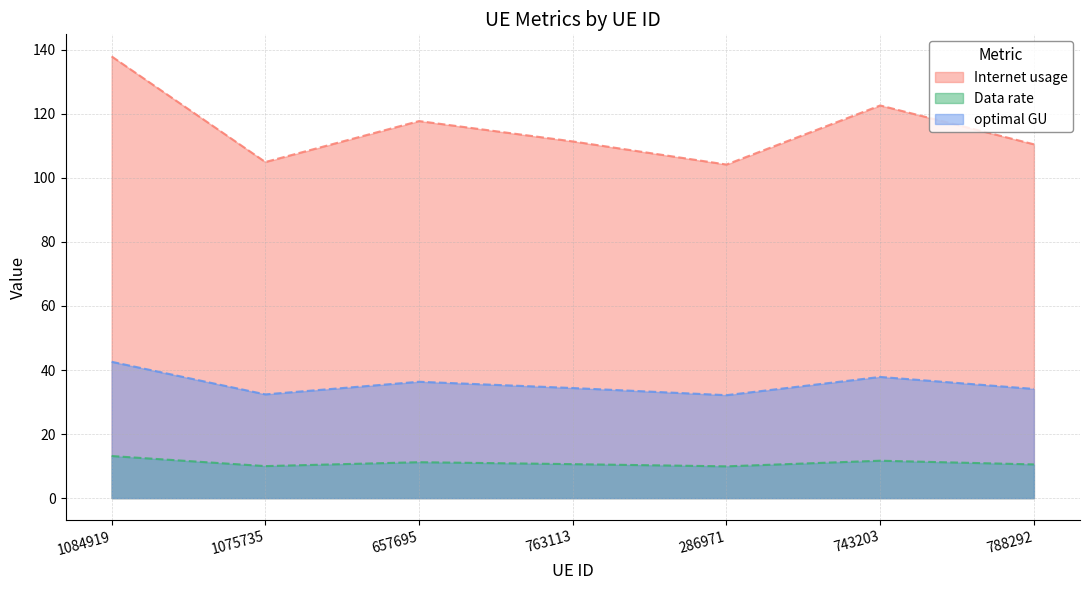

Which series has the widest spread of values?

Internet usage